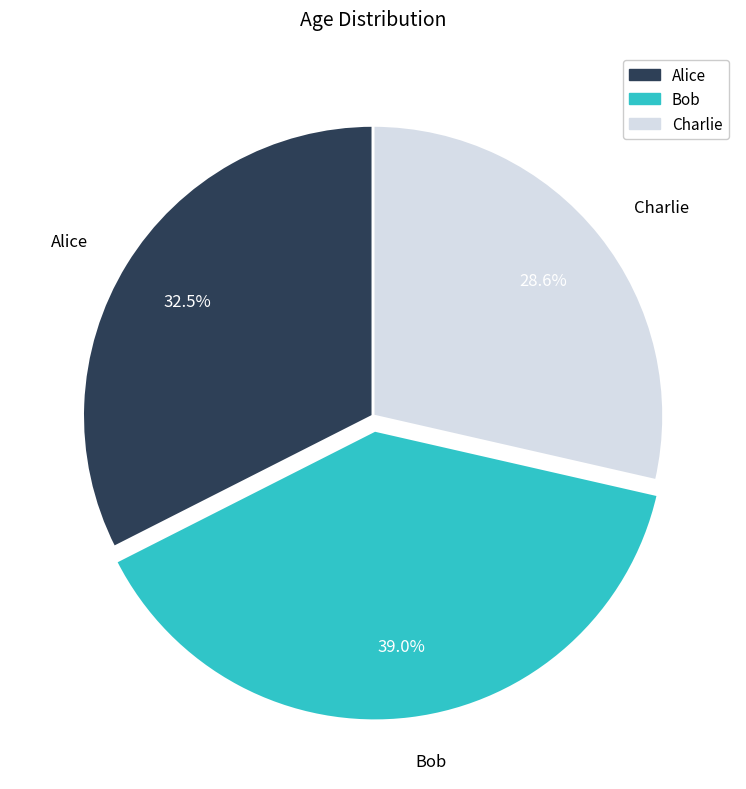

To the nearest percent, what is the combined percentage of Bob and Alice?

71%